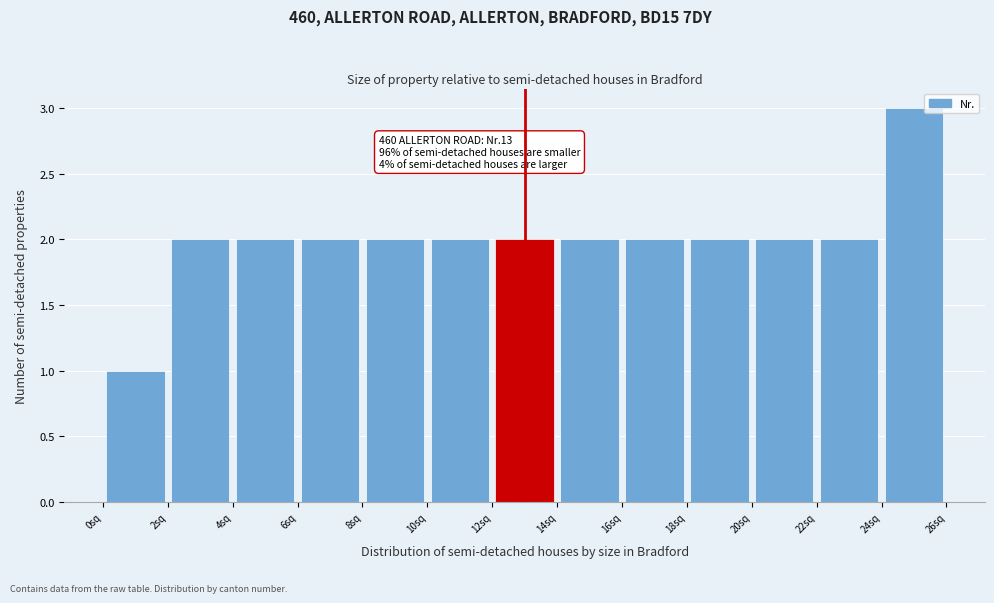

Over which range of the x-axis is the bar tallest?

24 to 26